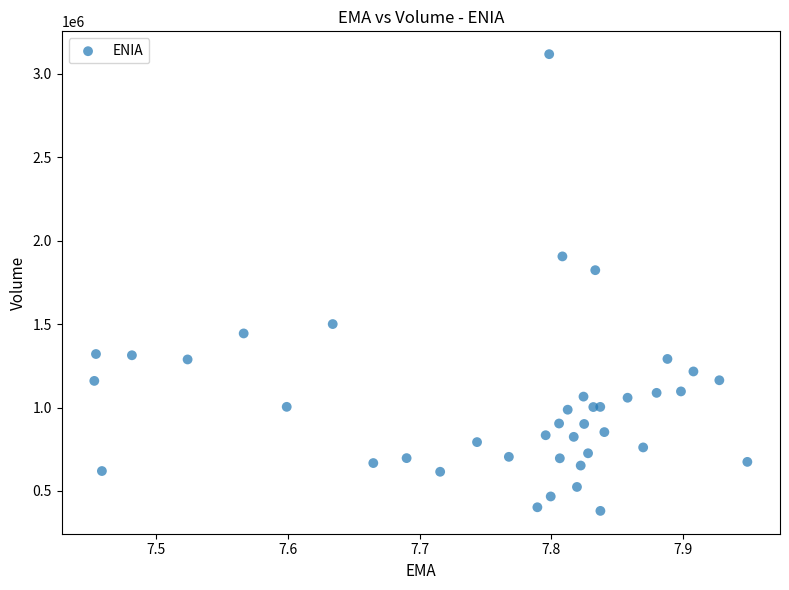

What Y value in the scatter plot is closest to 1749500?

1823600